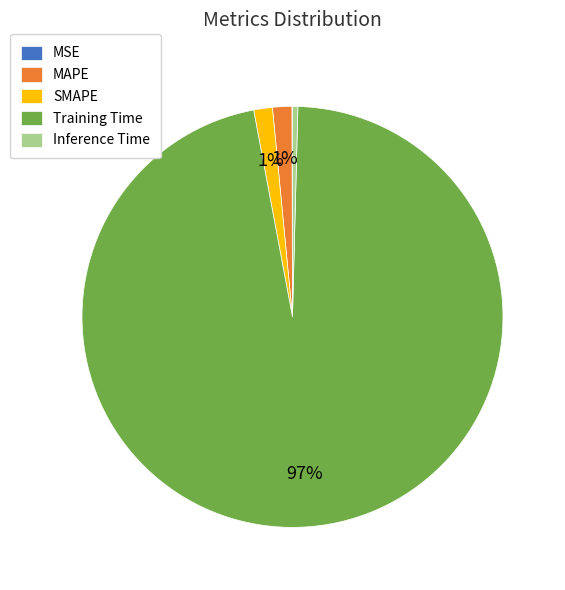

Is the sum of Training Time and SMAPE greater than half?

Yes